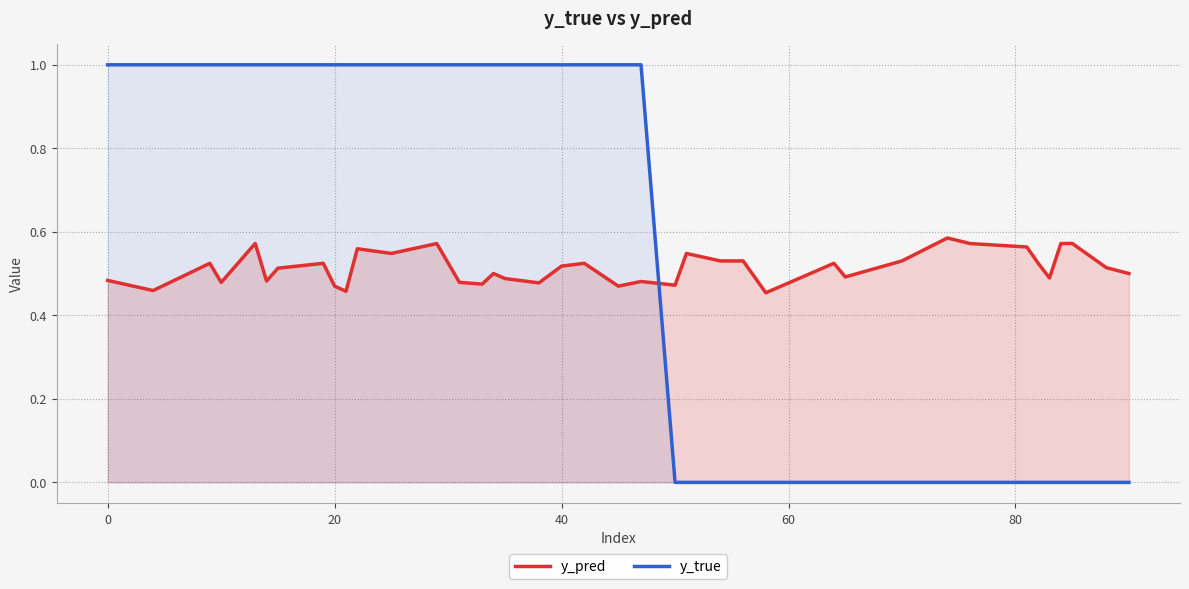

Which series has the widest spread of values?

y_true